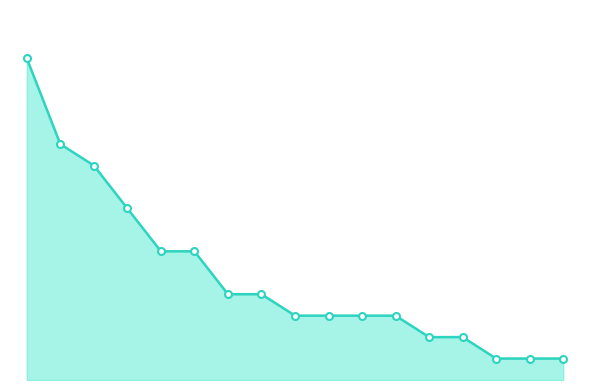

Reading right to left, transcribe all the data shown in this chart.

1	1	1	2	2	3	3	3	3	4	4	6	6	8	10	11	15